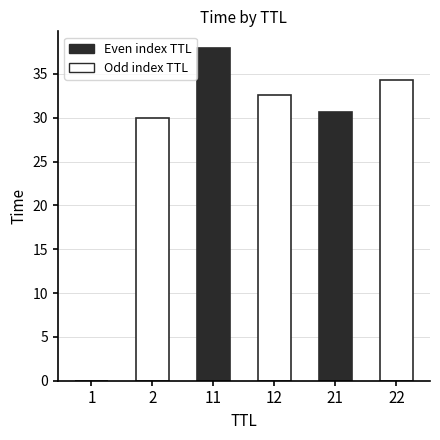

How many categories are shown in the chart?

6